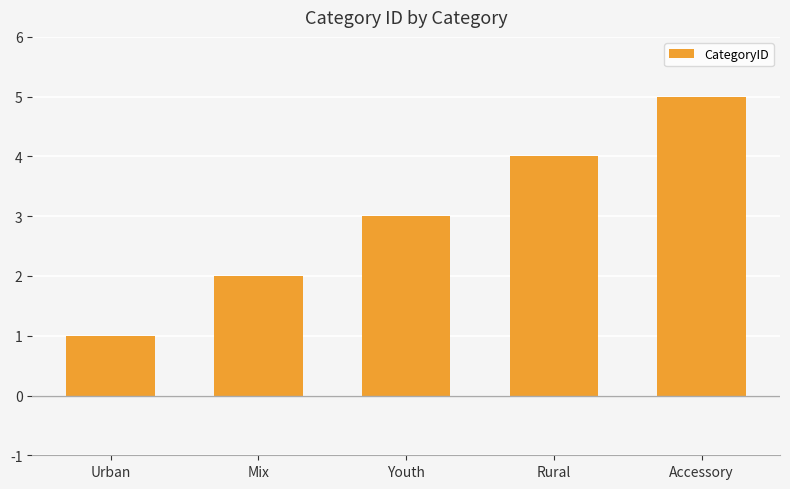

What is the label of the 4th bar from the left?

Rural